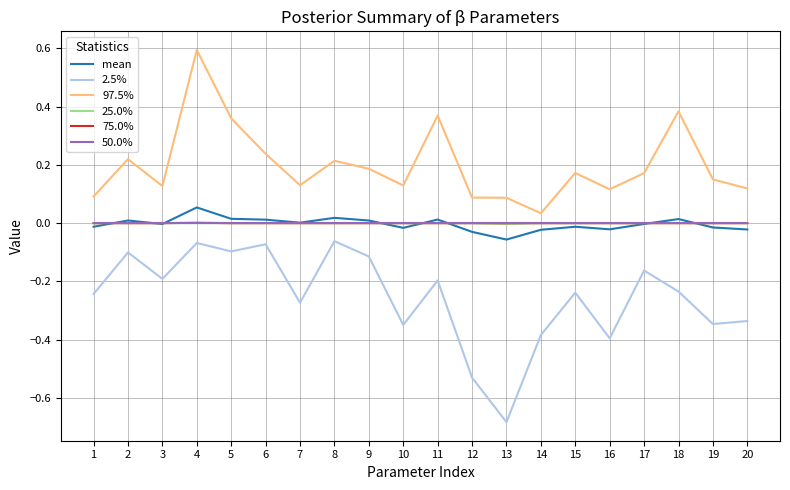

Which category has the highest value in the mean series?

4